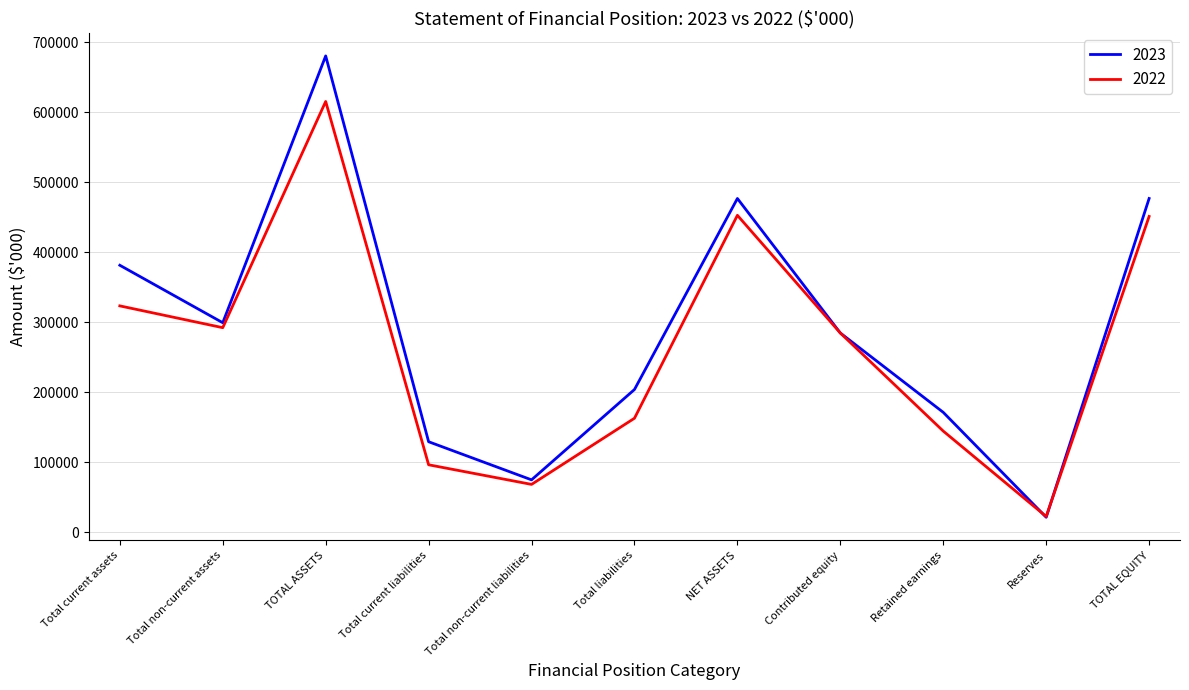

At which category is the sum across all series the highest?

TOTAL ASSETS